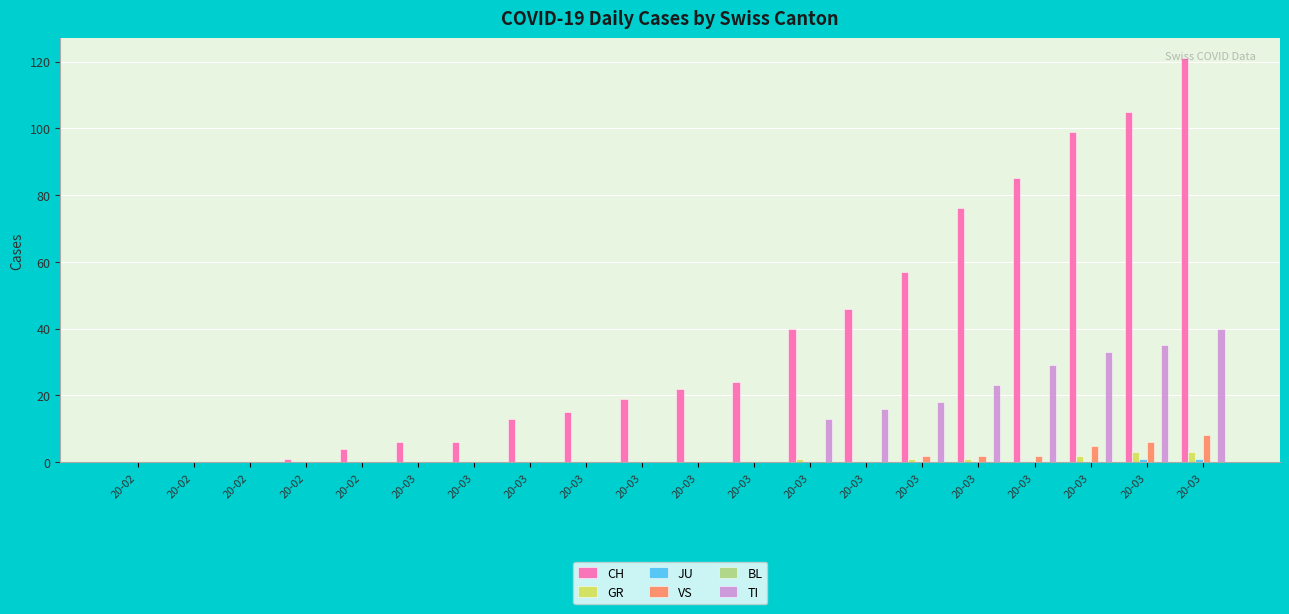

What is the maximum value shown in the chart?

121